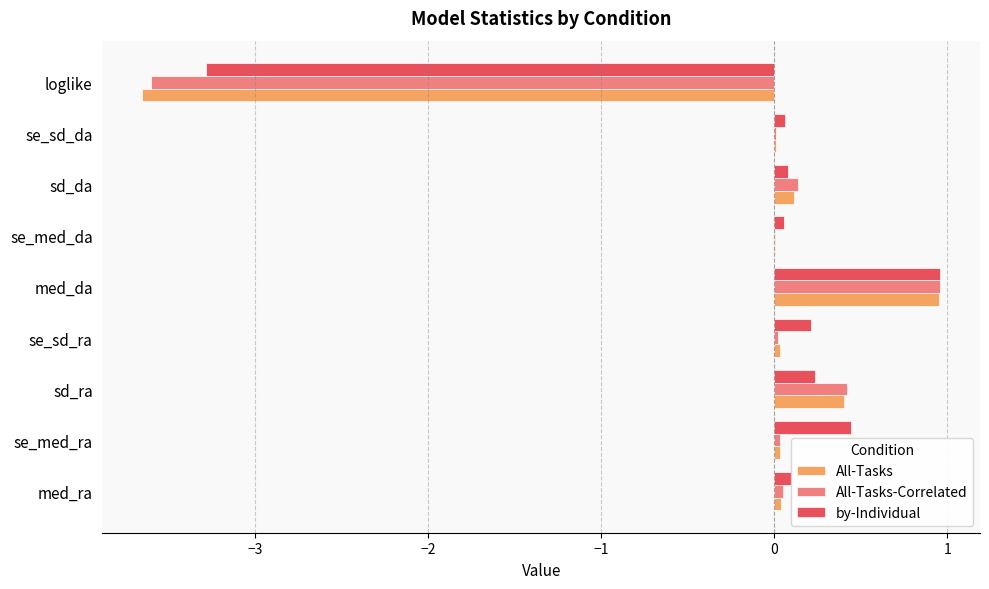

Is it true that All-Tasks equals 1.3 at med_da?

False